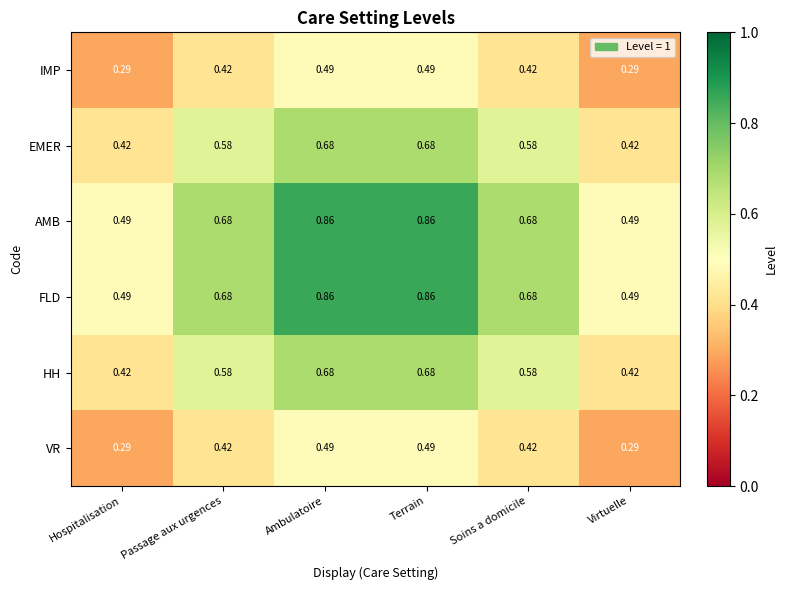

Reading left to right, extract all data points from this chart.

IMP: Hospitalisation=0.3	Passage aux urgences=0.4	Ambulatoire=0.5	Terrain=0.5	Soins a domicile=0.4	Virtuelle=0.3
EMER: Hospitalisation=0.4	Passage aux urgences=0.6	Ambulatoire=0.7	Terrain=0.7	Soins a domicile=0.6	Virtuelle=0.4
AMB: Hospitalisation=0.5	Passage aux urgences=0.7	Ambulatoire=0.9	Terrain=0.9	Soins a domicile=0.7	Virtuelle=0.5
FLD: Hospitalisation=0.5	Passage aux urgences=0.7	Ambulatoire=0.9	Terrain=0.9	Soins a domicile=0.7	Virtuelle=0.5
HH: Hospitalisation=0.4	Passage aux urgences=0.6	Ambulatoire=0.7	Terrain=0.7	Soins a domicile=0.6	Virtuelle=0.4
VR: Hospitalisation=0.3	Passage aux urgences=0.4	Ambulatoire=0.5	Terrain=0.5	Soins a domicile=0.4	Virtuelle=0.3